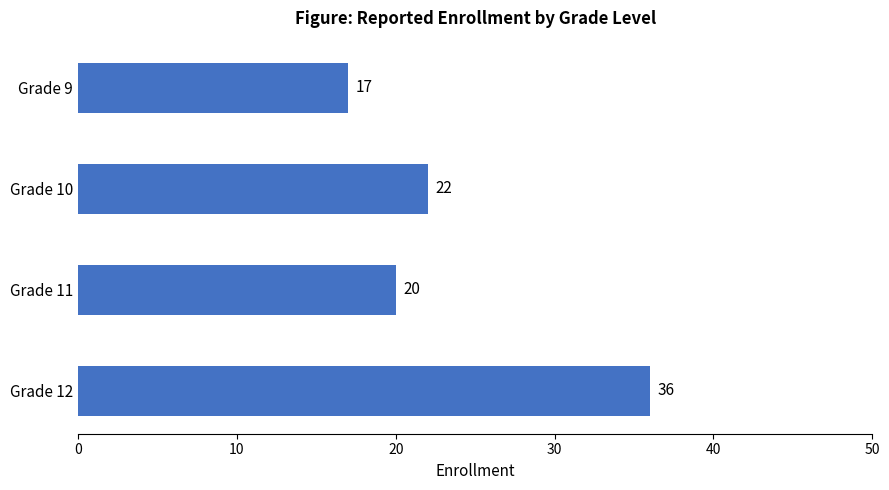

What is the difference between the maximum and second lowest values?

16